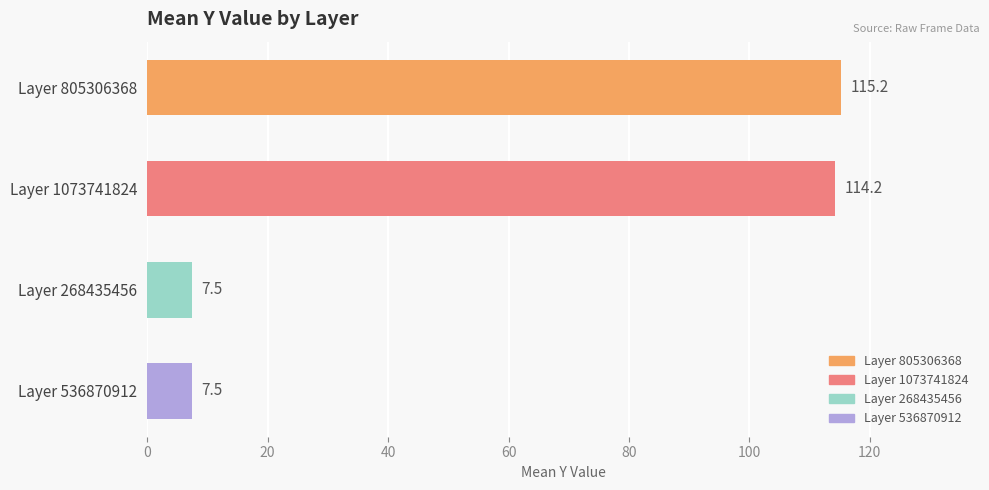

Between Layer 805306368 and Layer 1073741824, which is larger?

Layer 805306368